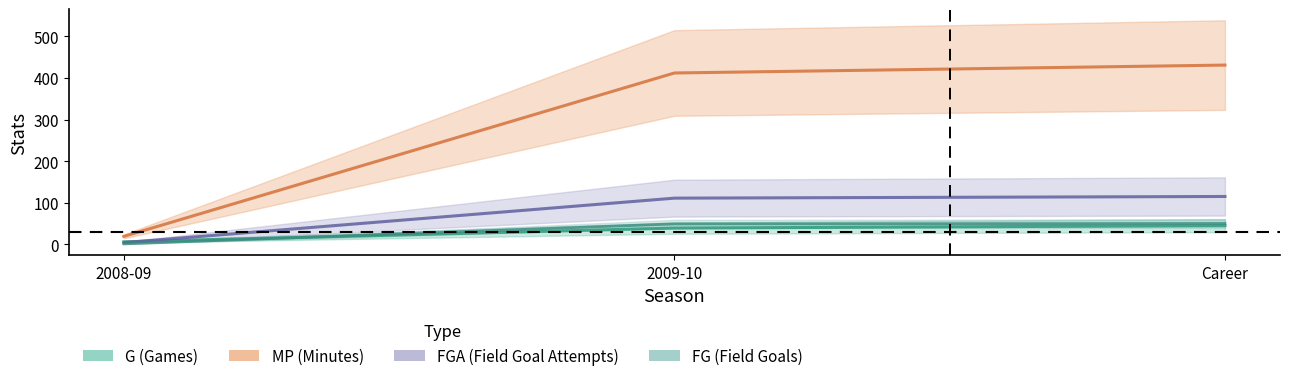

What is the difference between the second highest and minimum values in the G series?

33